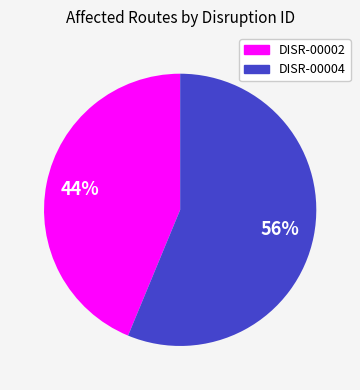

To the nearest percent, what percentage of the pie is DISR-00004?

56%